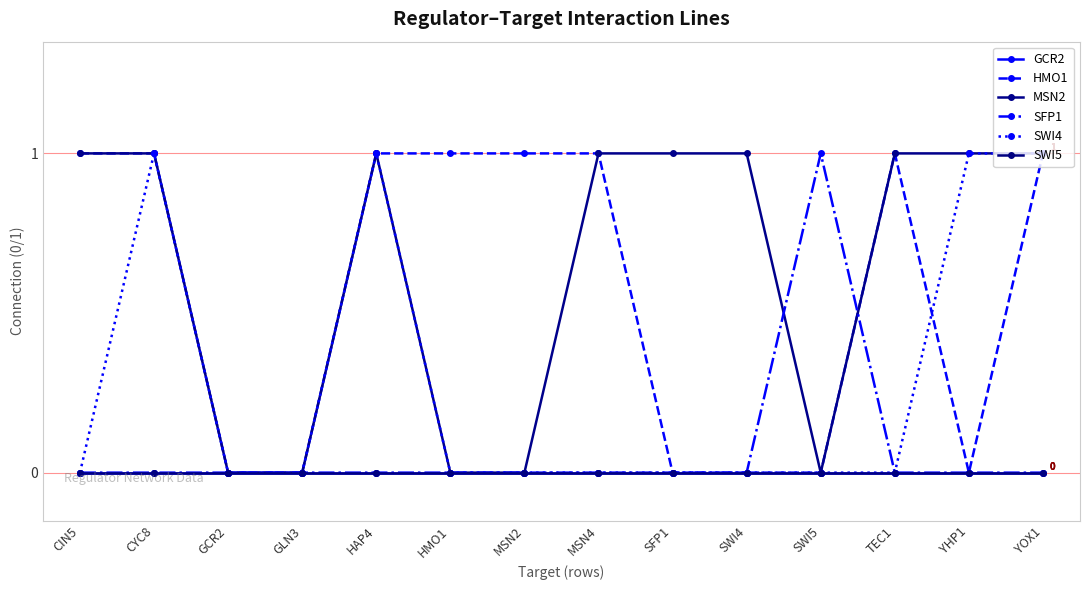

How many interior local peaks does the SFP1 series have?

1